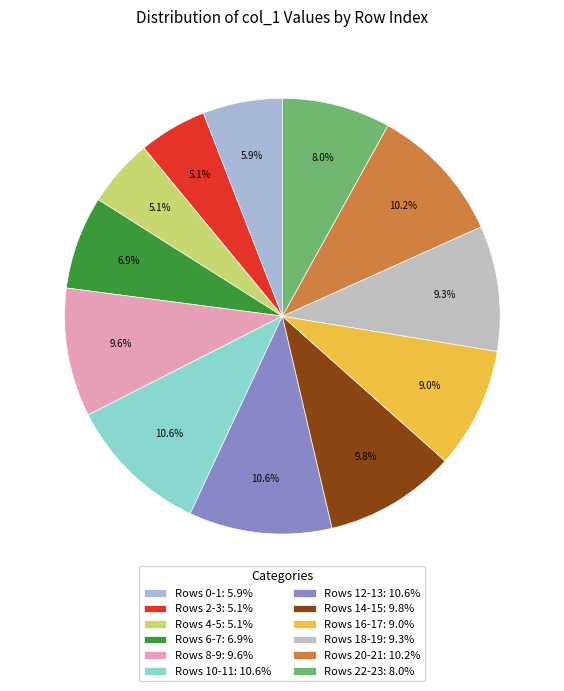

To the nearest percent, what is the average slice percentage?

8%